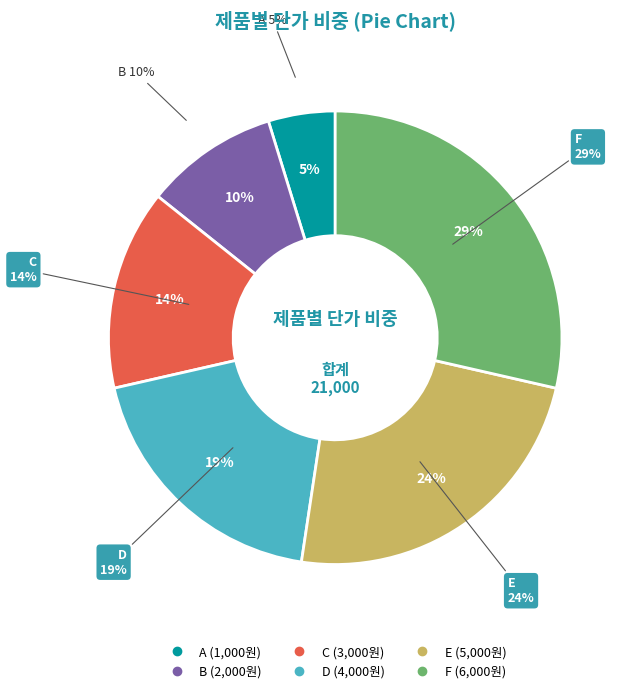

What is the total percentage of E and A?

28.6%